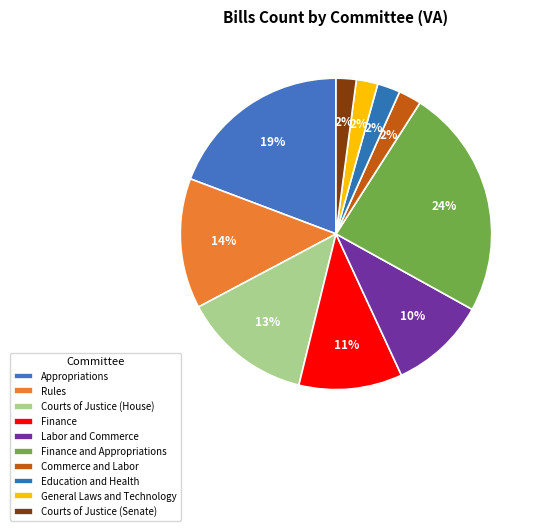

To the nearest percent, what portion does Commerce and Labor represent?

2%